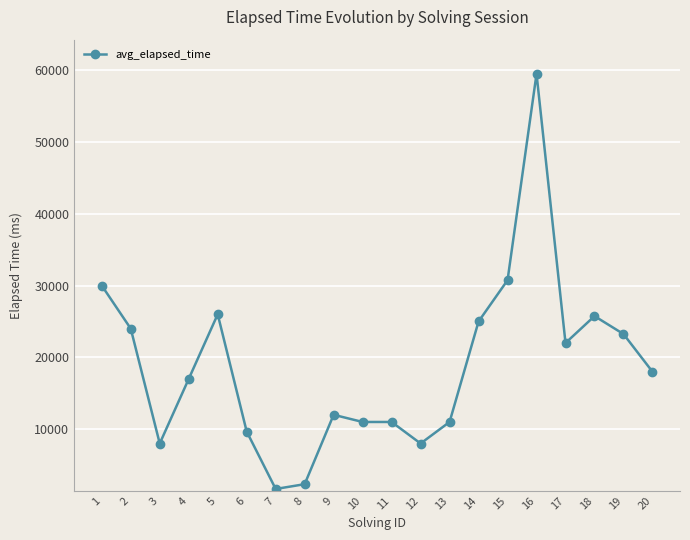

Which has a higher value, 1 or 13?

1